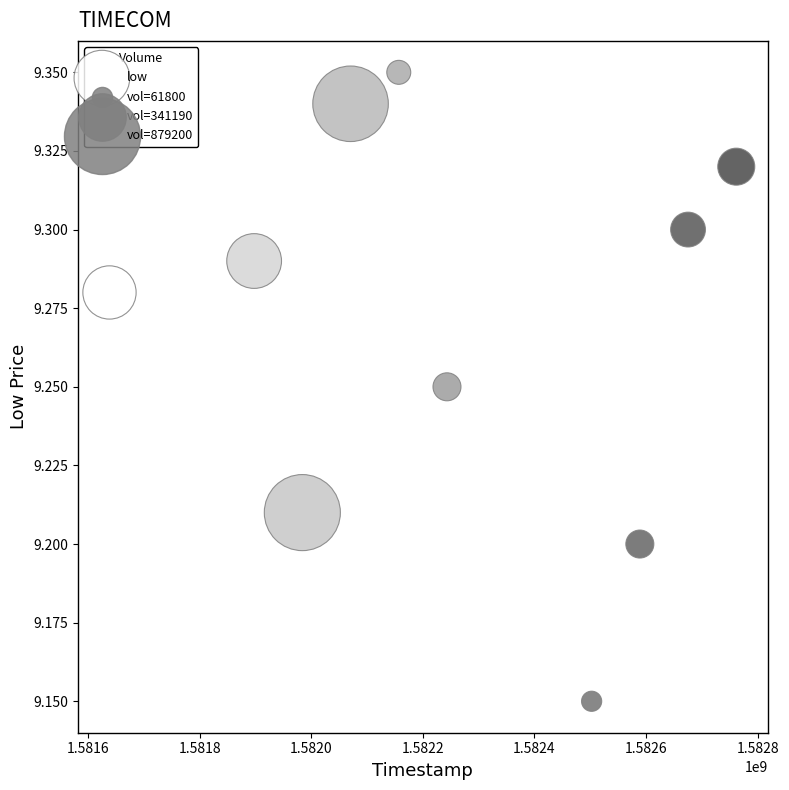

What is the average X value?

1582251840.0